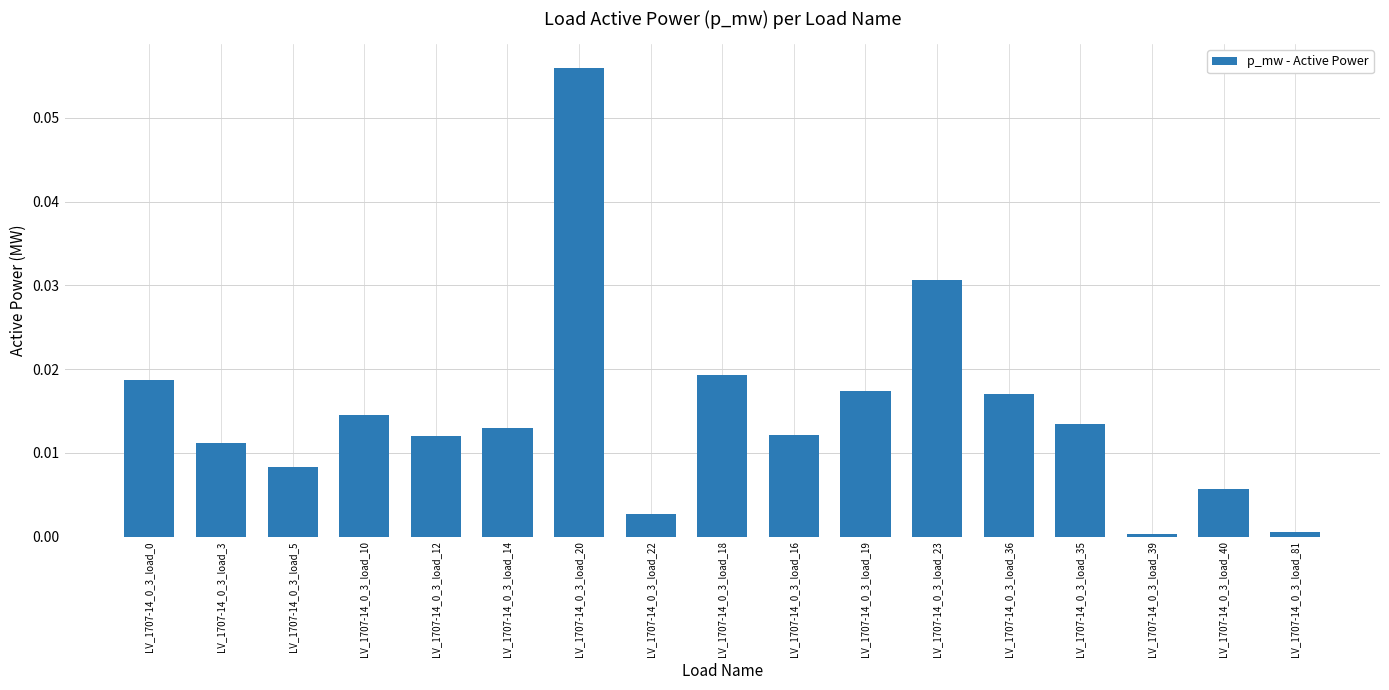

How many distinct data groups are displayed?

1